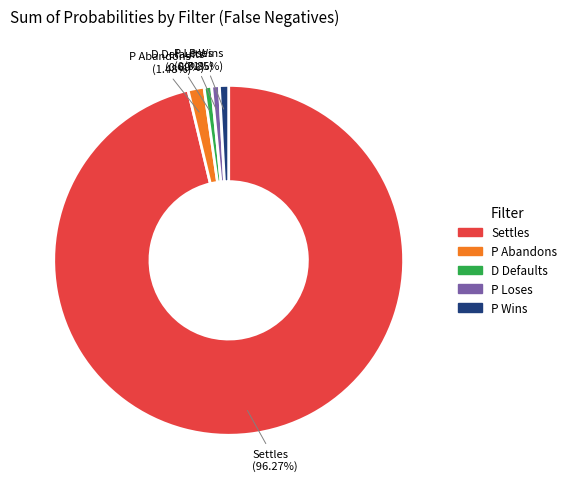

Which slice represents more than half of the pie?

Settles